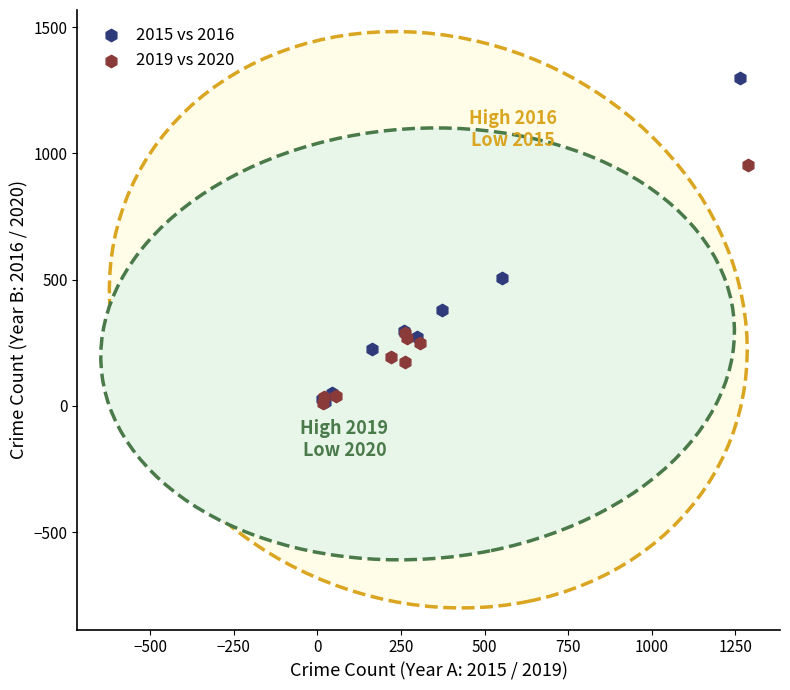

Which series reaches the maximum Y coordinate?

2015 vs 2016